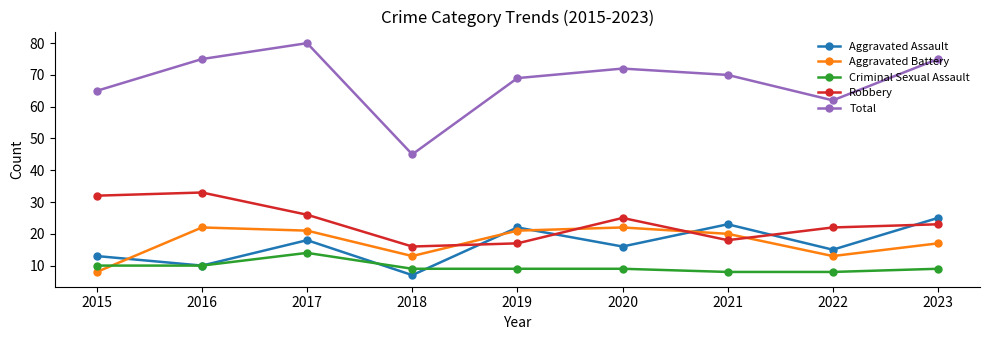

Is it true that Aggravated Assault equals 23 at 2021?

True